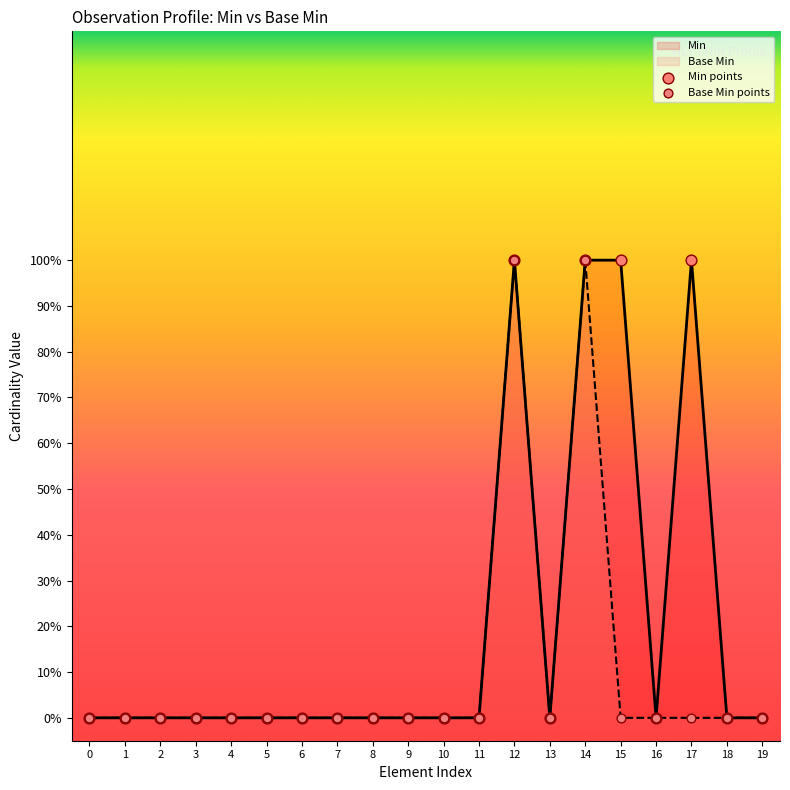

Which series has the largest total across all categories?

Min